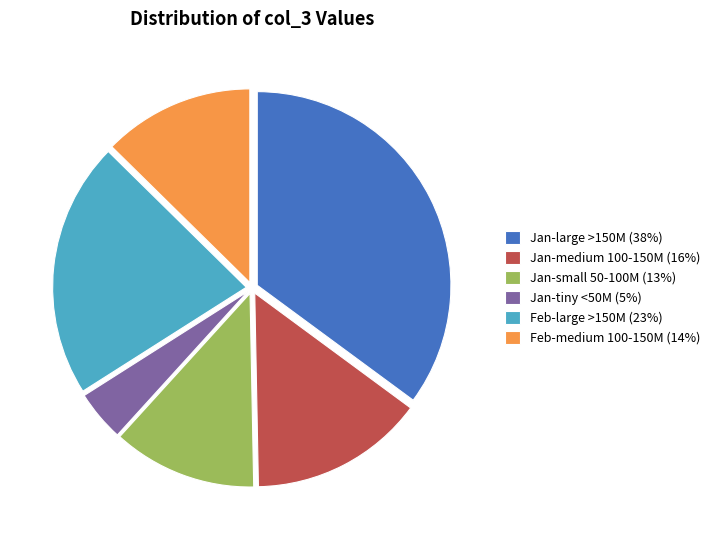

Which has a higher value, Jan-medium 100-150M (16%) or Feb-medium 100-150M (14%)?

Jan-medium 100-150M (16%)